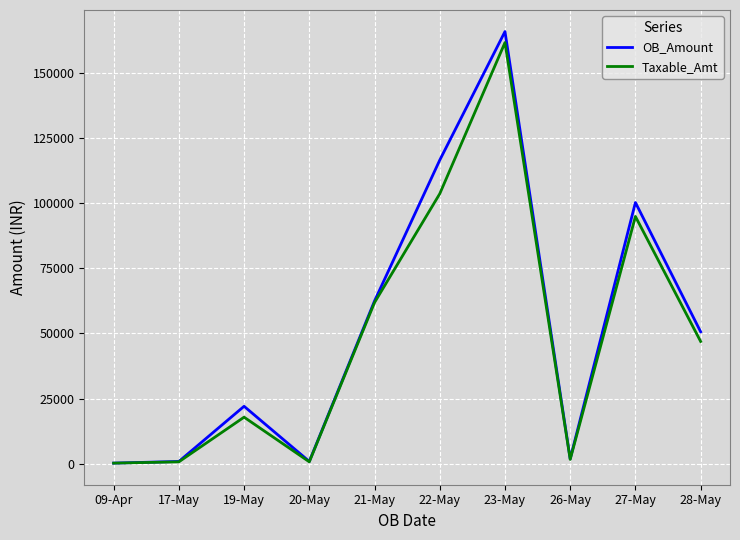

Which series changed the most between 21-May and 27-May?

OB_Amount